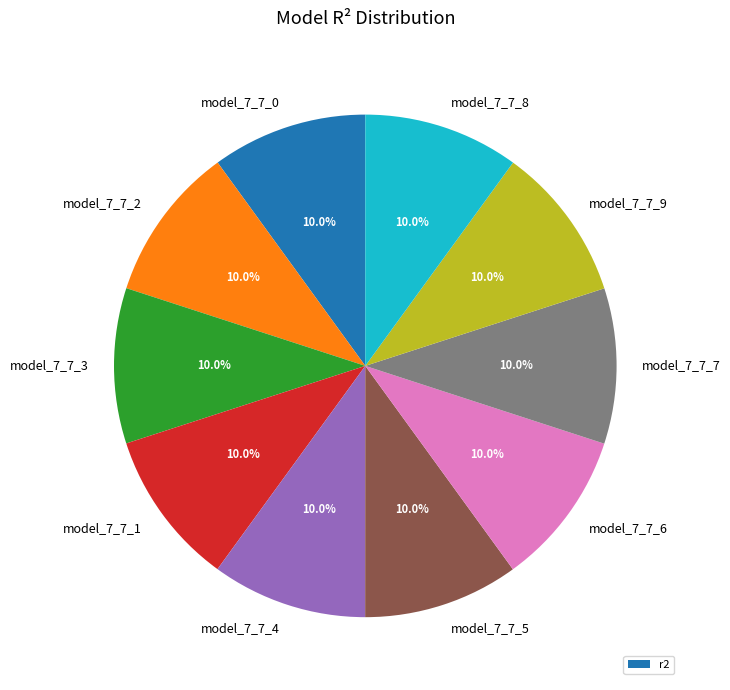

The model_7_7_9 slice represents 10% of the pie. True or false?

True